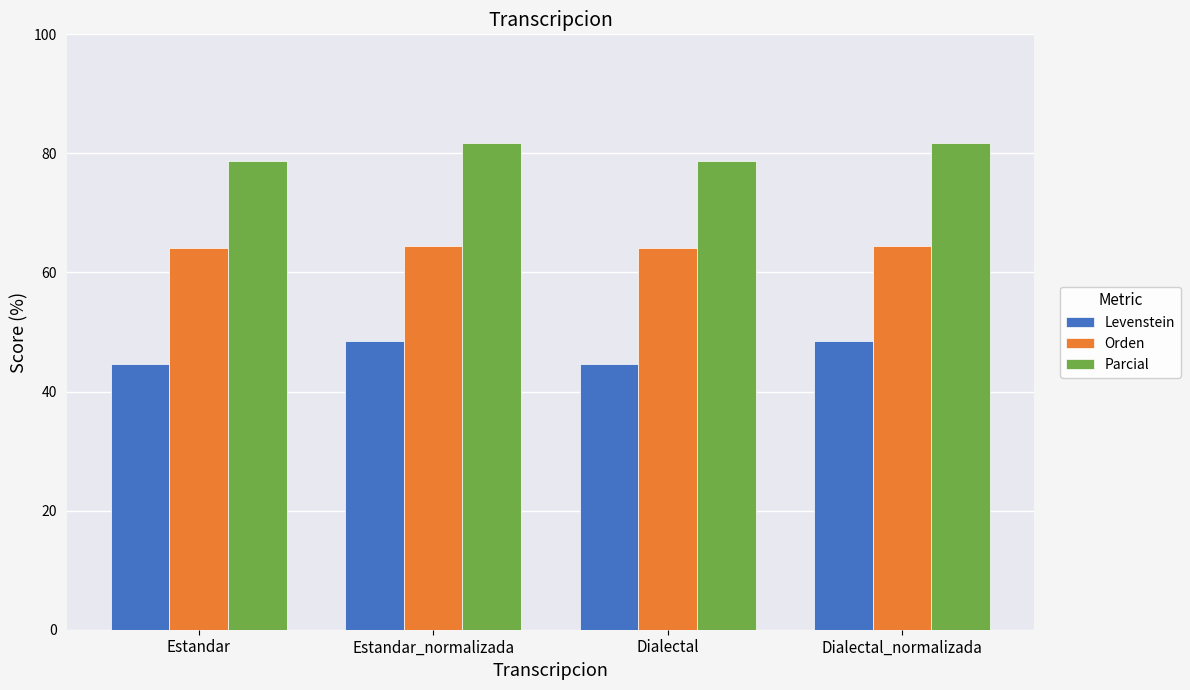

What value does the Parcial series have at Dialectal?

78.8